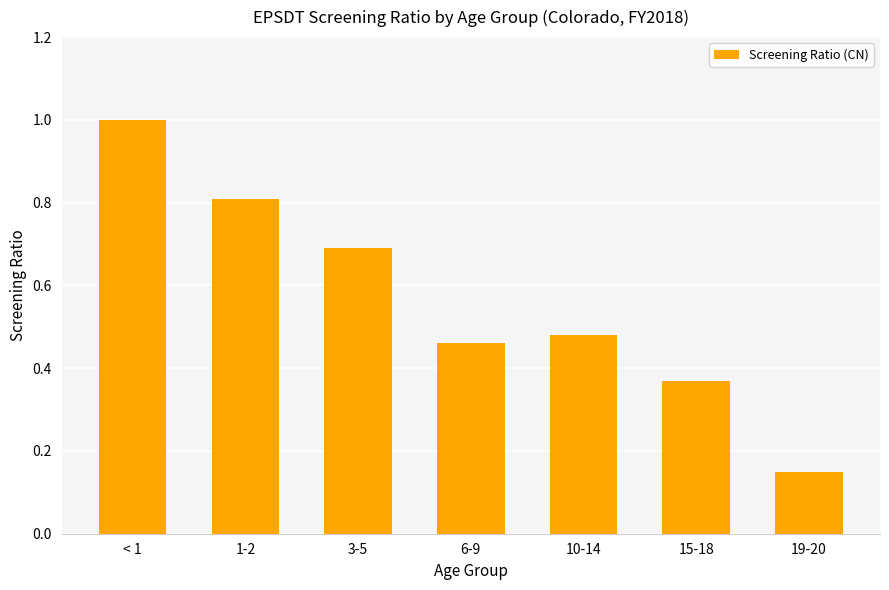

Does the chart contain any negative values?

No